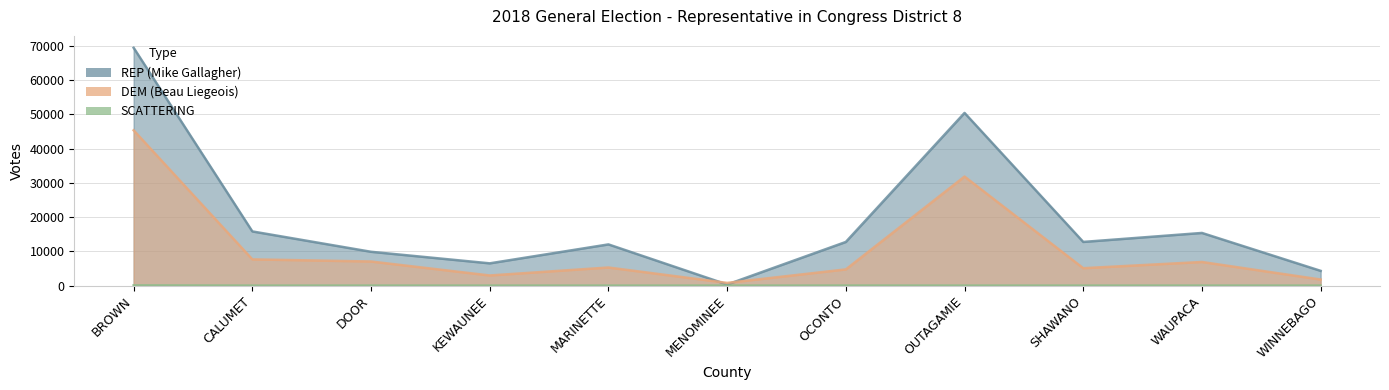

True or false: SCATTERING has a value of 9 at OCONTO.

False